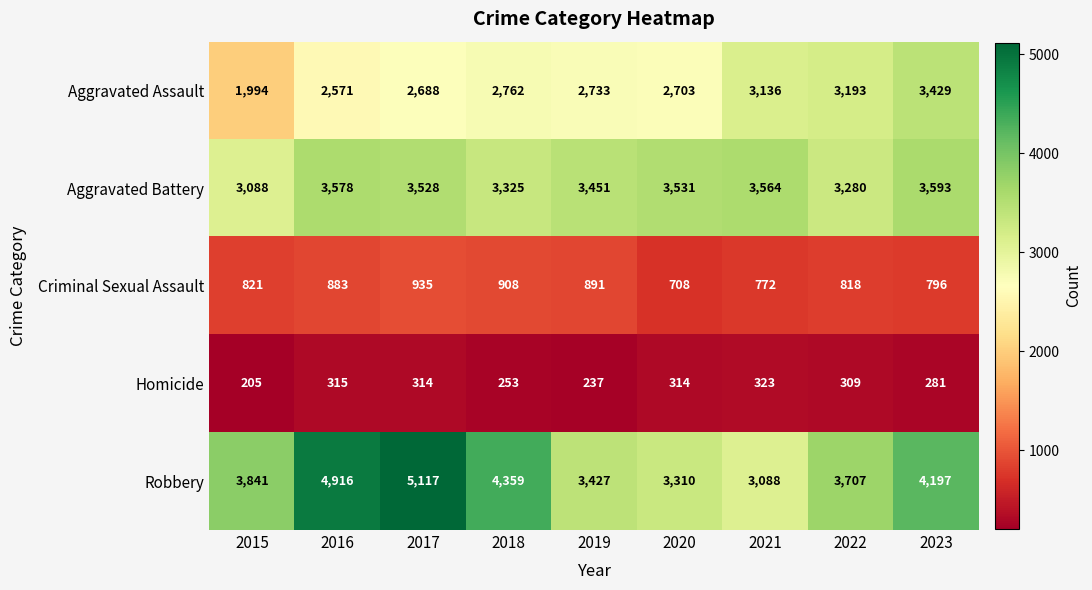

What is the total value across all series at 2021?

10883